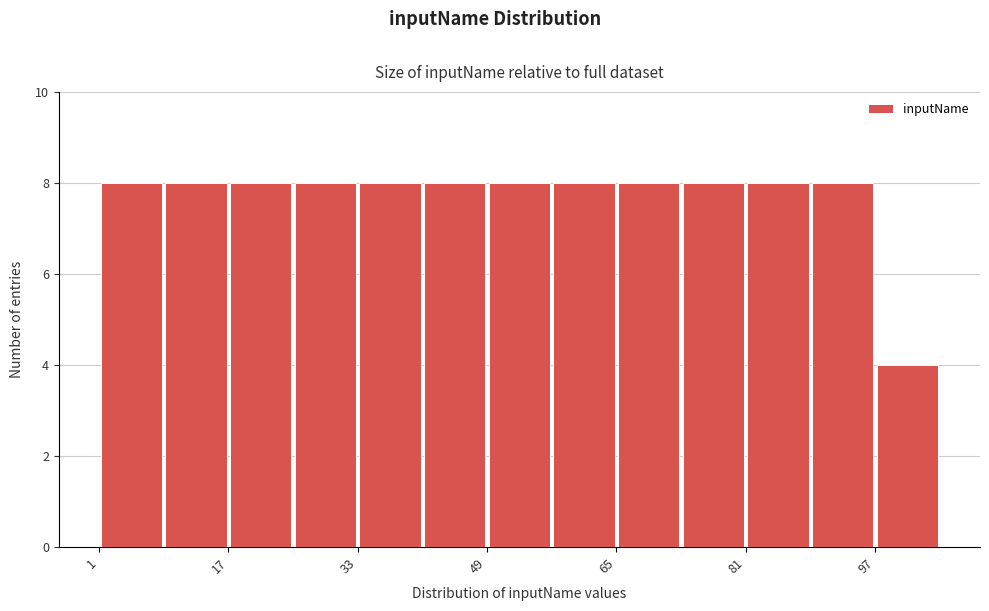

Reading left to right, list every bar in this chart as the range it spans on the x-axis followed by its height. Neither the bar edges nor the heights are printed on the chart, so give them approximately, as read against the axes.

1 to 9: 8
9 to 17: 8
17 to 25: 8
25 to 33: 8
33 to 41: 8
41 to 49: 8
49 to 57: 8
57 to 65: 8
65 to 73: 8
73 to 81: 8
81 to 89: 8
89 to 97: 8
97 to 105: 4